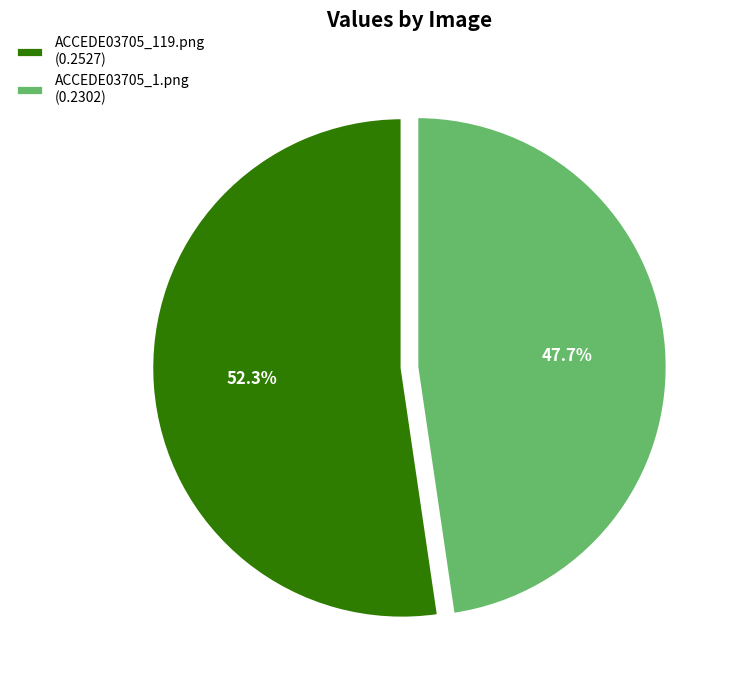

True or false: ACCEDE03705_119.png accounts for 52% of the total.

True